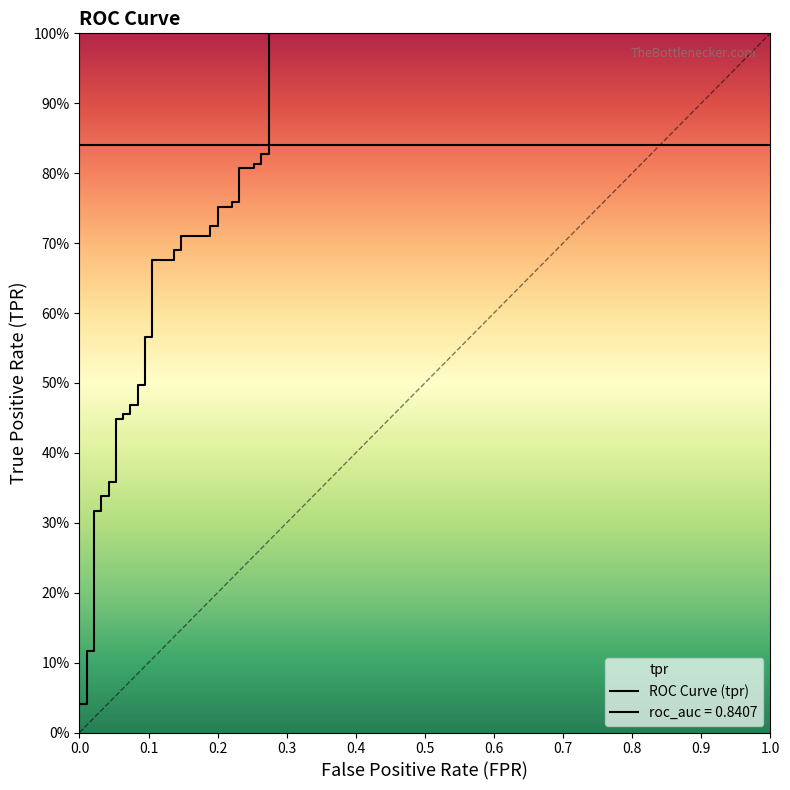

What is the difference between the maximum and second lowest values?

1.0